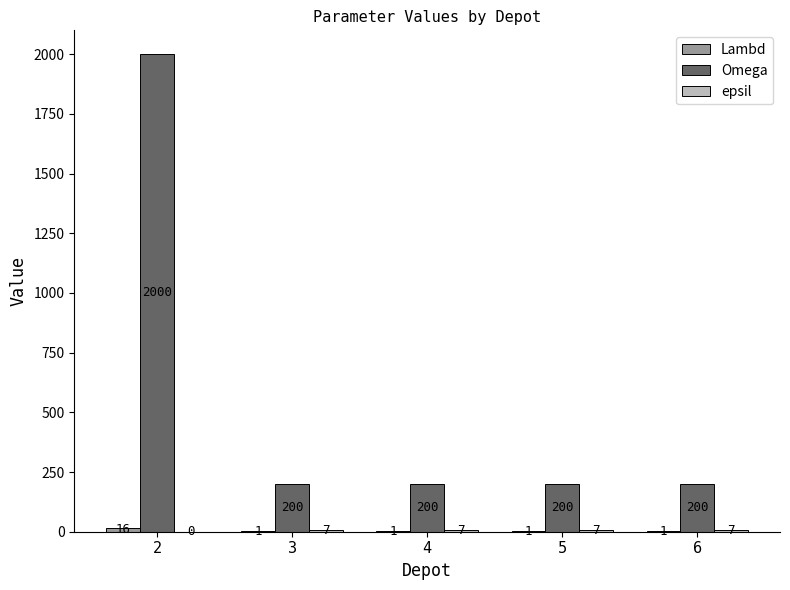

What is the maximum value shown in the chart?

2000